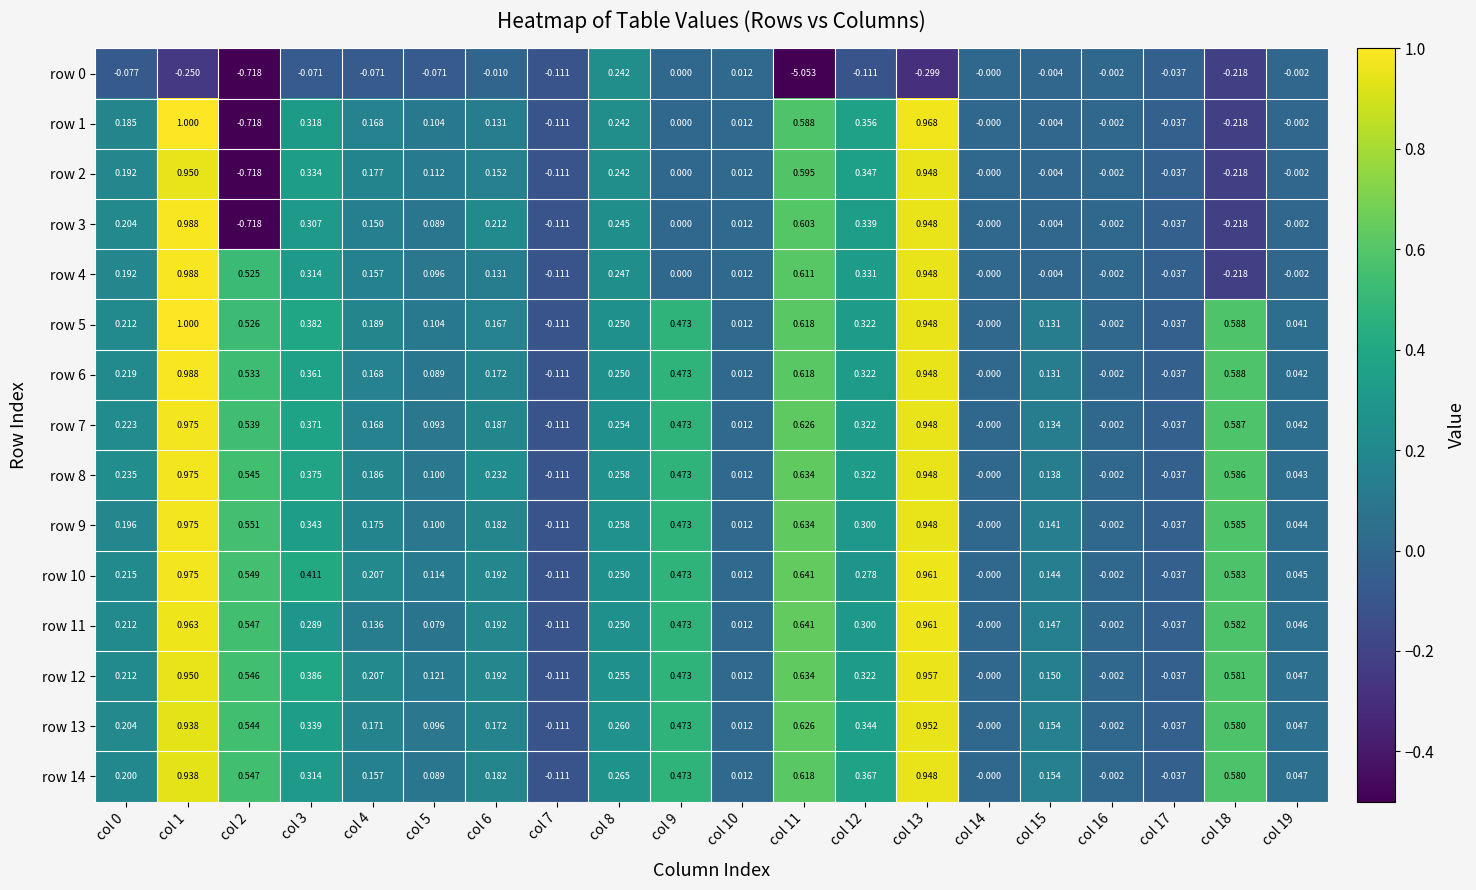

Is the value of row 12 at col 18 greater than the value of row 5 at col 1?

No